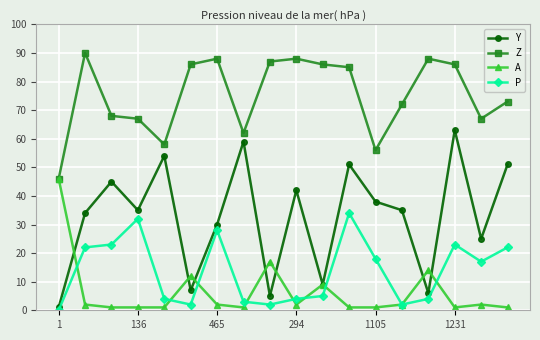

True or false: Y has more than 2 interior local peaks.

True